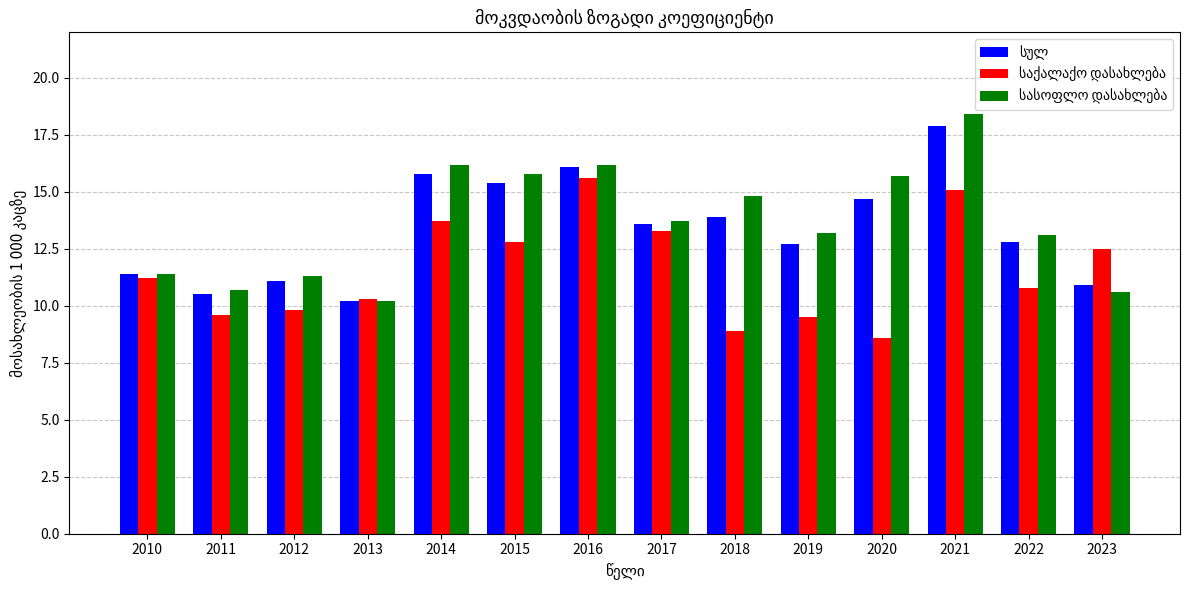

What is the total value across all series at 2022?

36.7